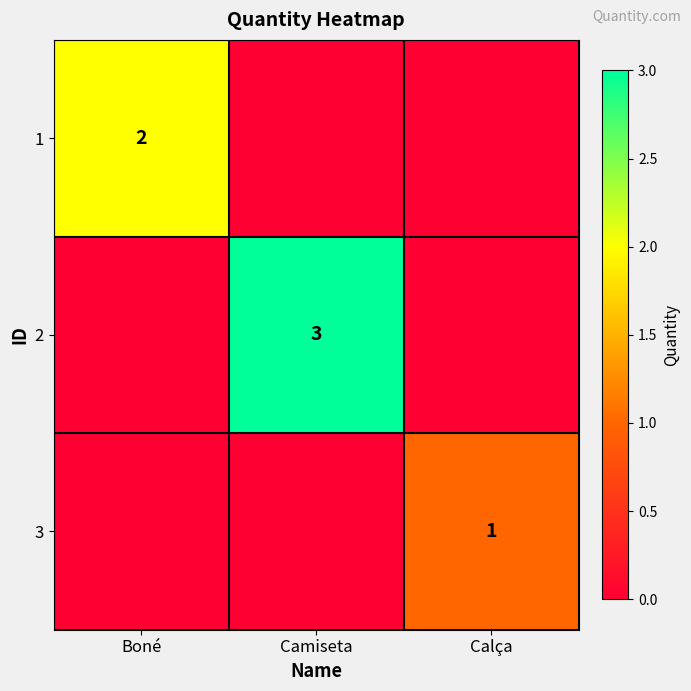

True or false: 1 has a value of 1 at Boné.

False